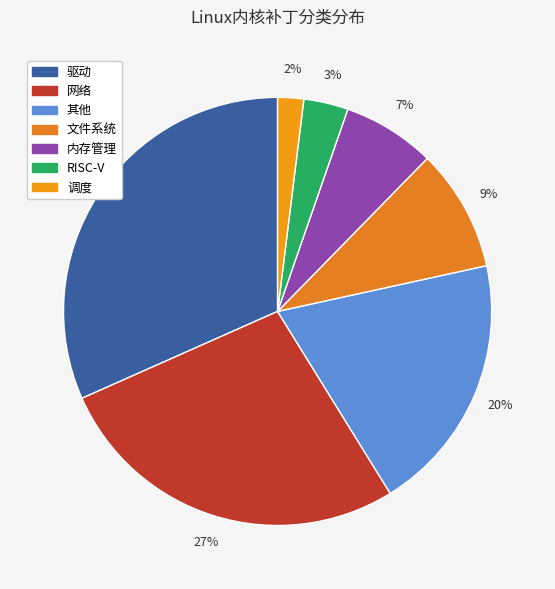

What is the largest slice in the pie chart?

驱动